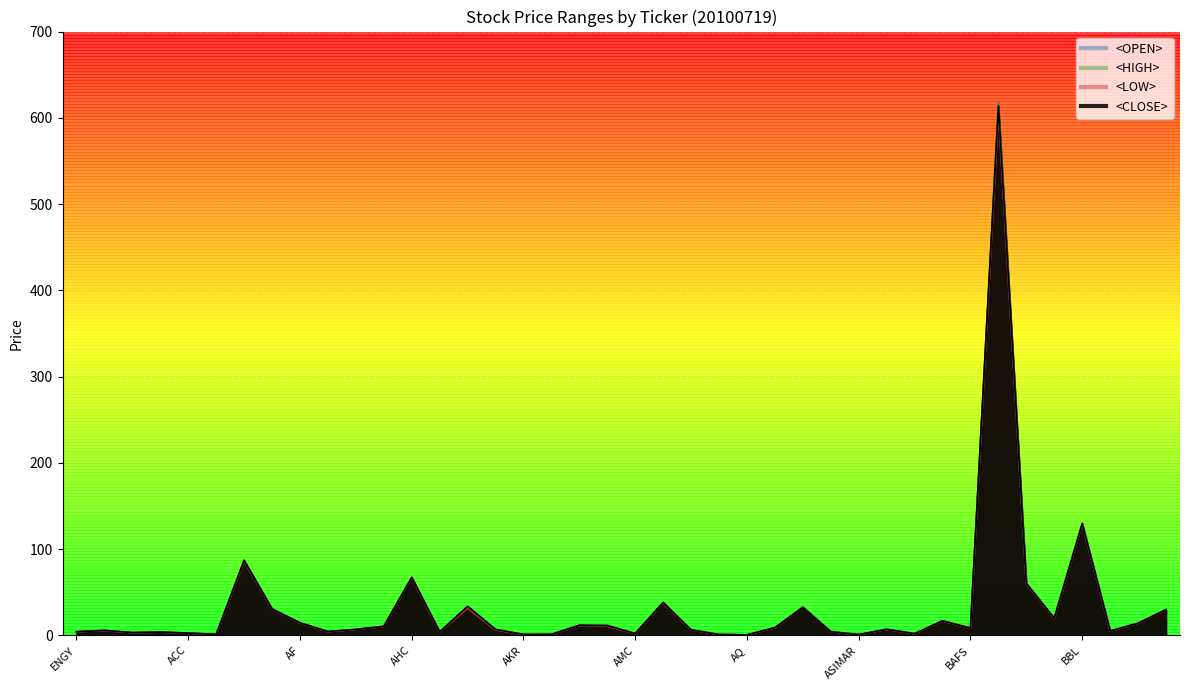

Rank the series by their average value, from lowest to highest.

<LOW>, <OPEN>, <CLOSE>, <HIGH>